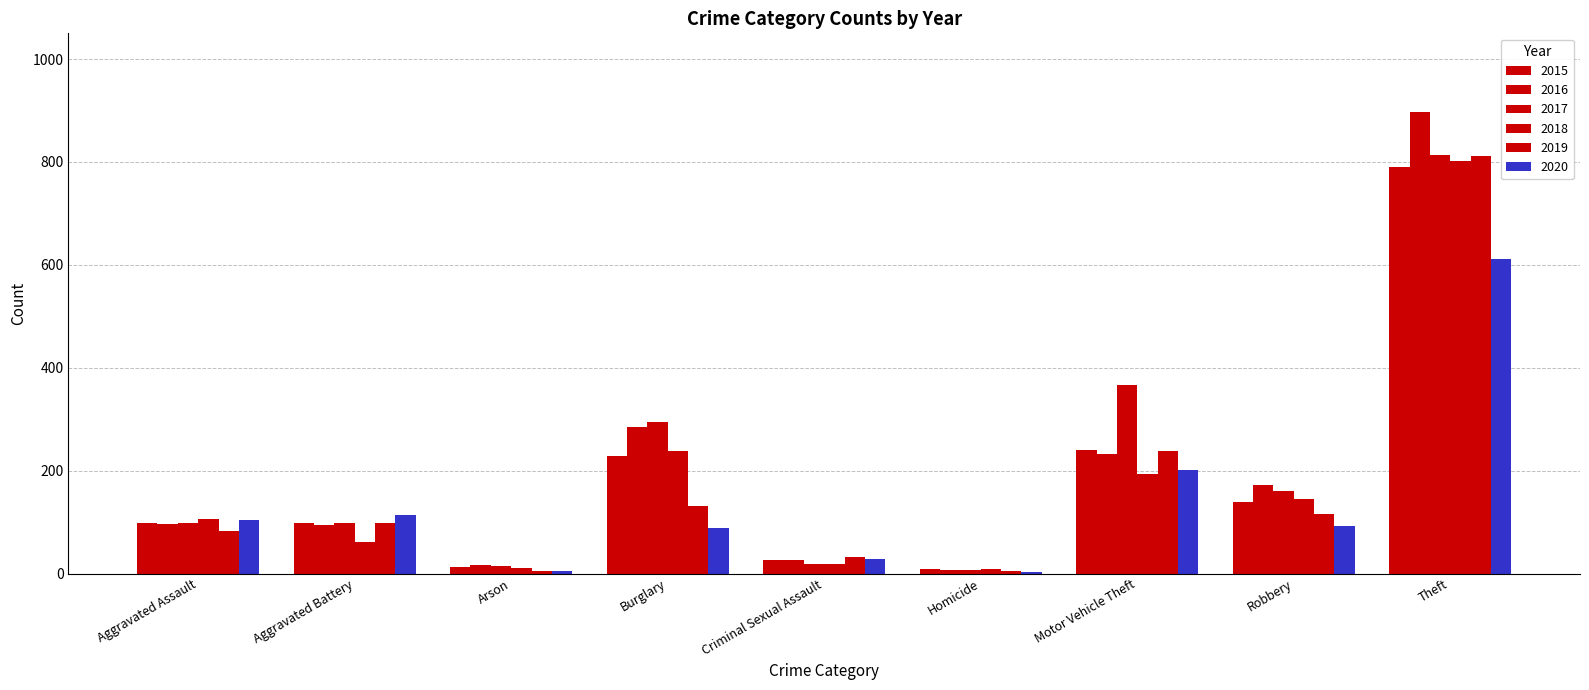

Which series has the largest range (max minus min)?

2016